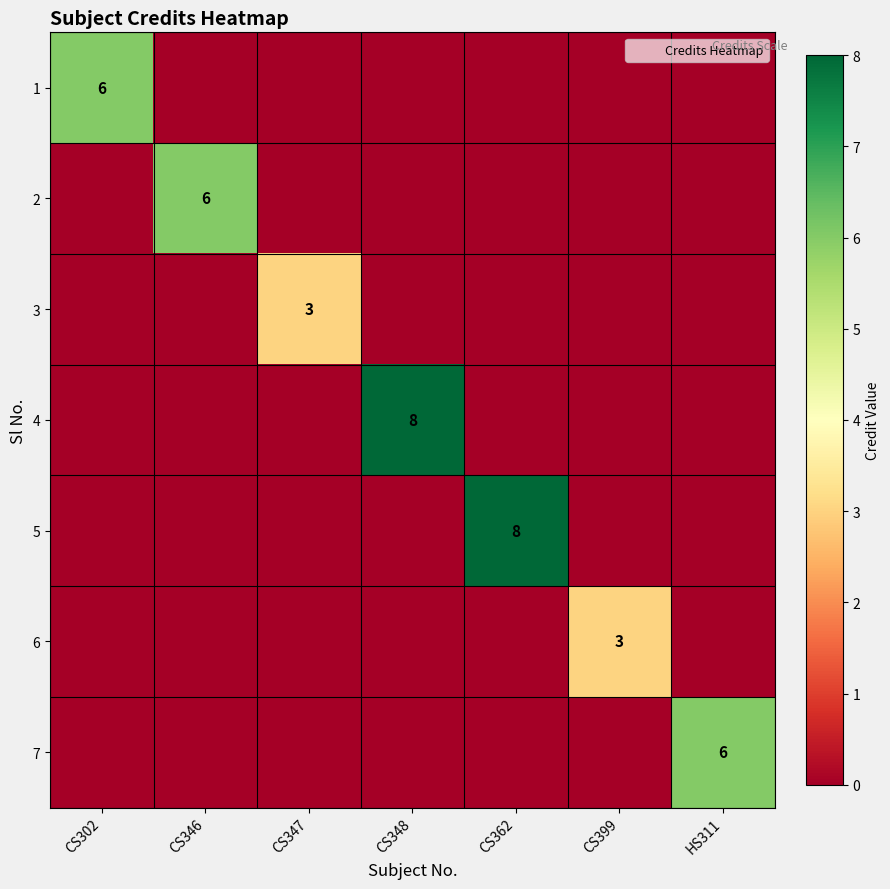

How many positive values does the 7 series have?

1